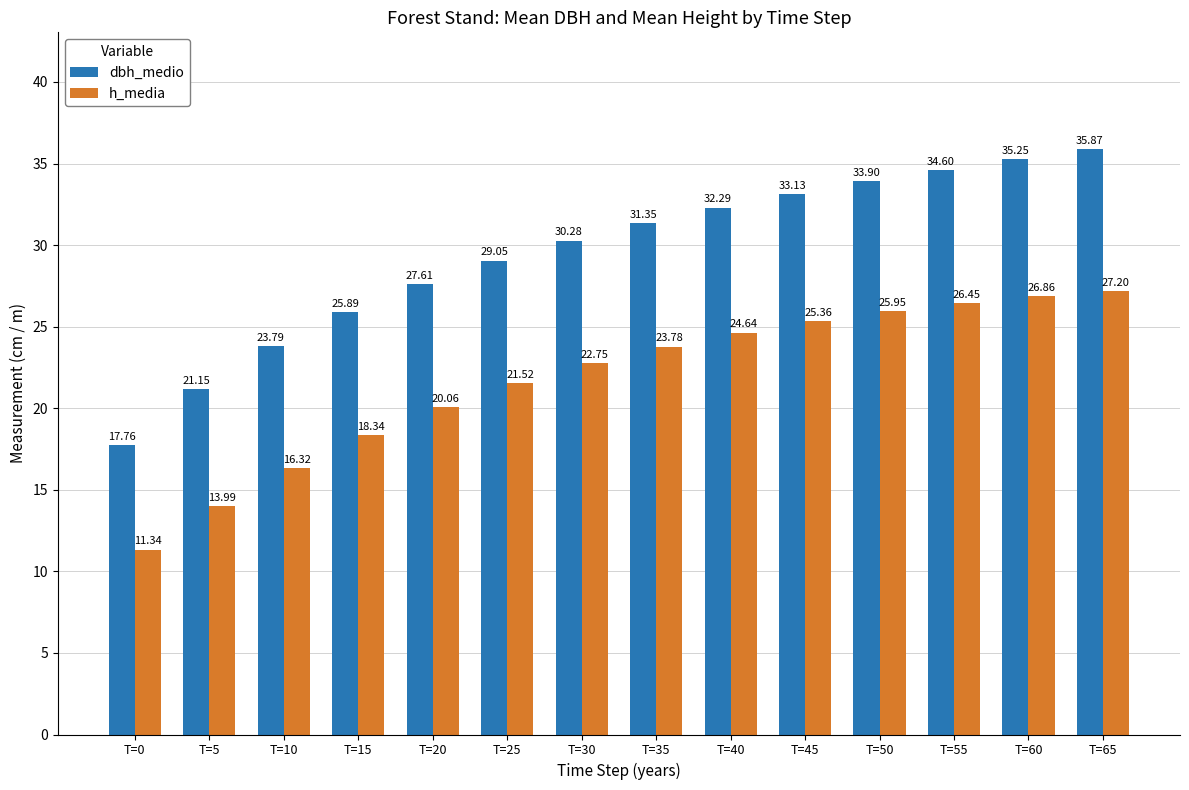

Which series has the largest total across all categories?

dbh_medio